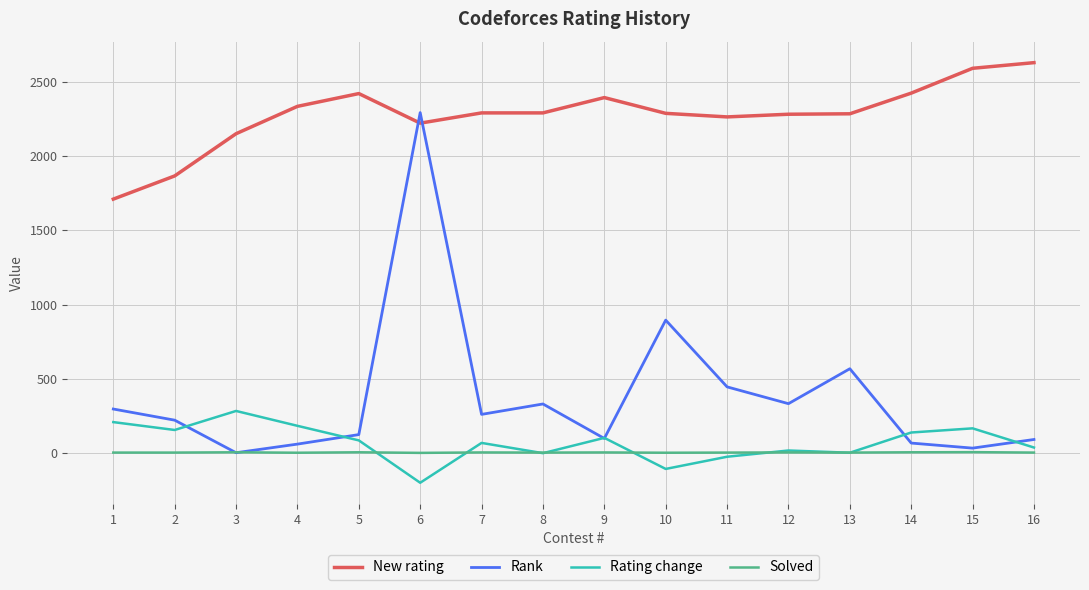

What is the difference between the second highest and minimum values in the New rating series?

880